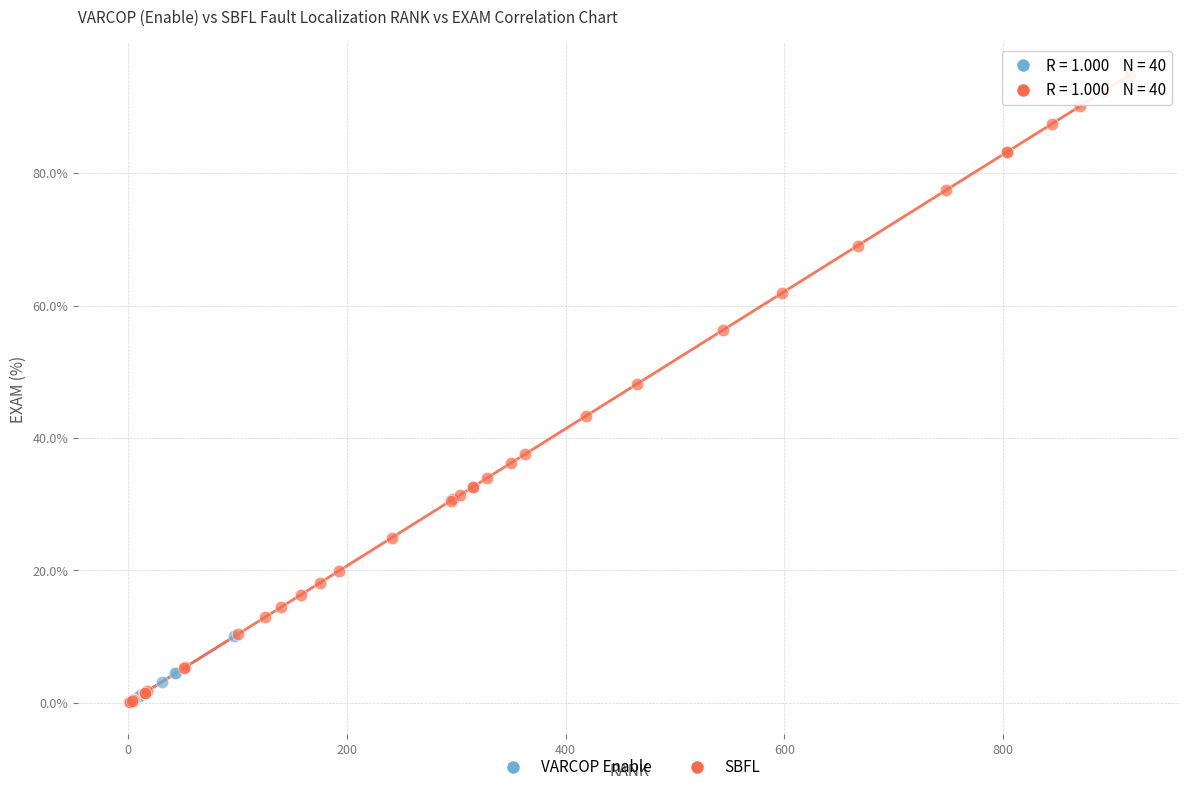

Which series has the widest spread of Y values?

SBFL